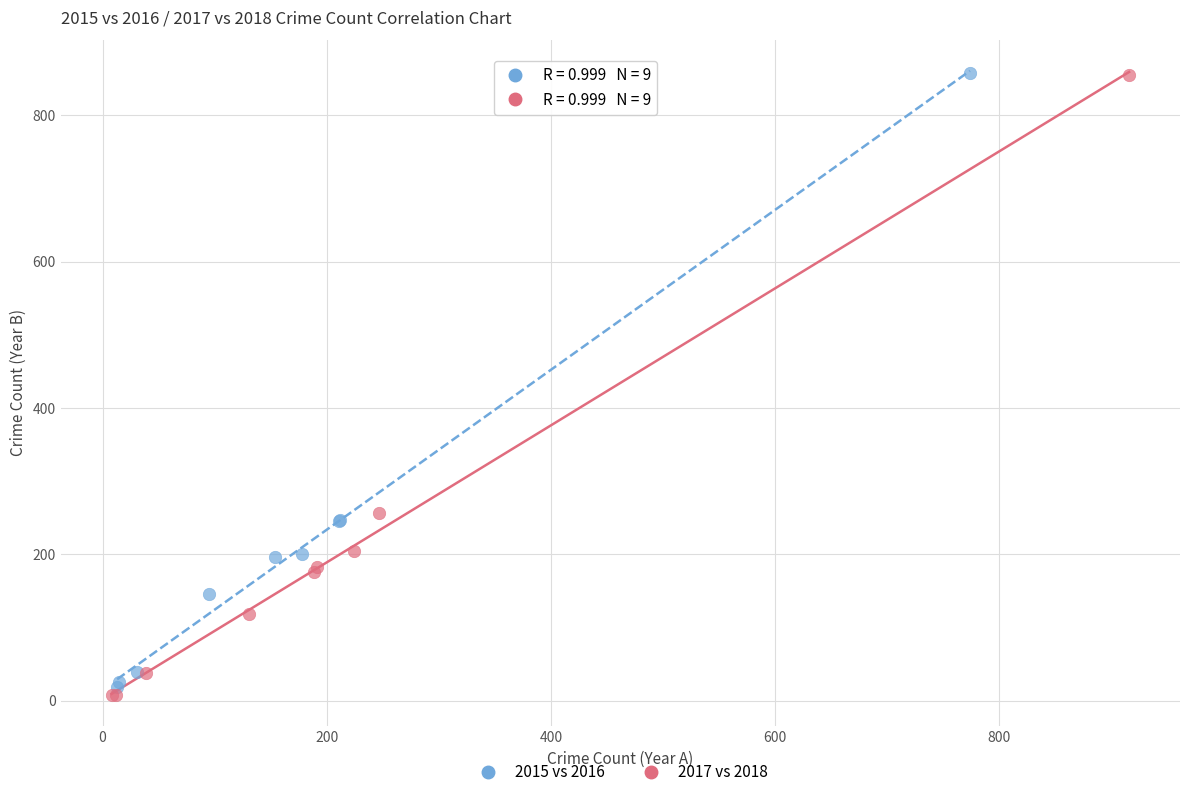

Which series has the largest Y range (max minus min)?

2017 vs 2018